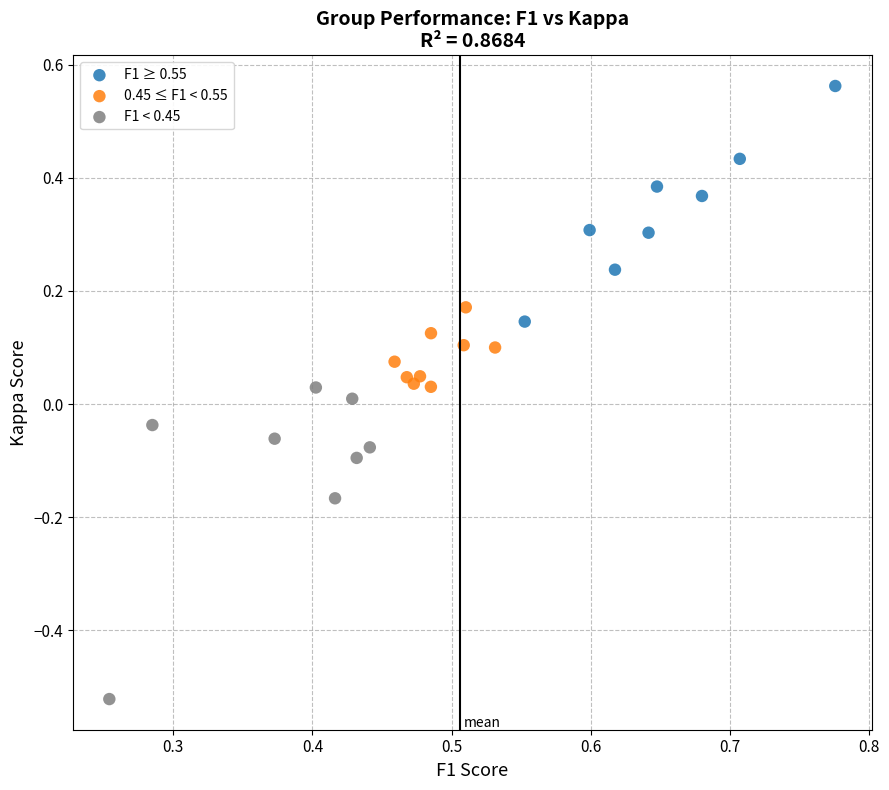

Which series has the largest Y range (max minus min)?

F1 < 0.45